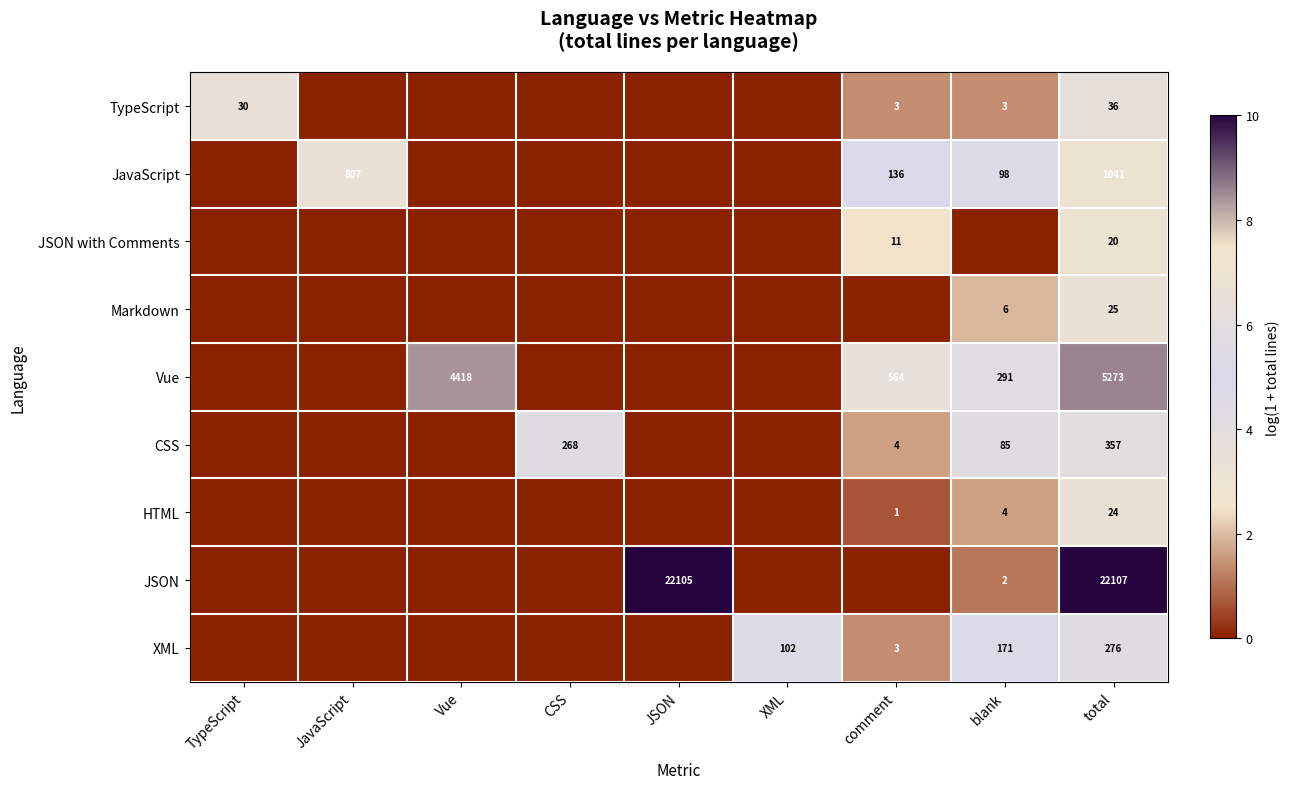

The TypeScript series shows 3 at blank. True or false?

True